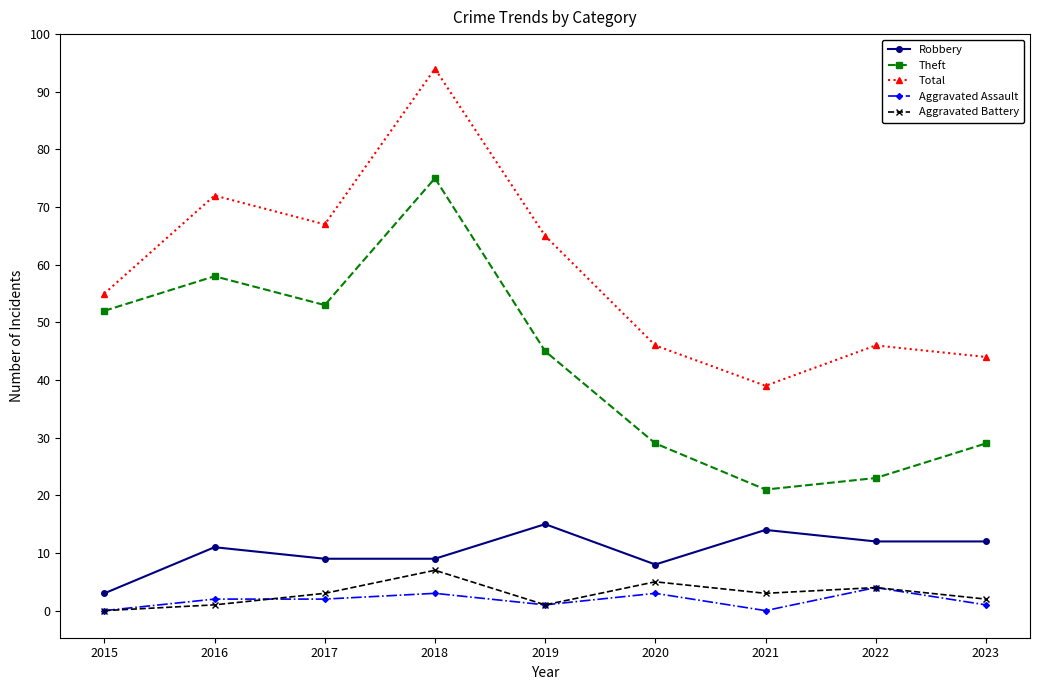

What is the average value of the Aggravated Battery series?

3